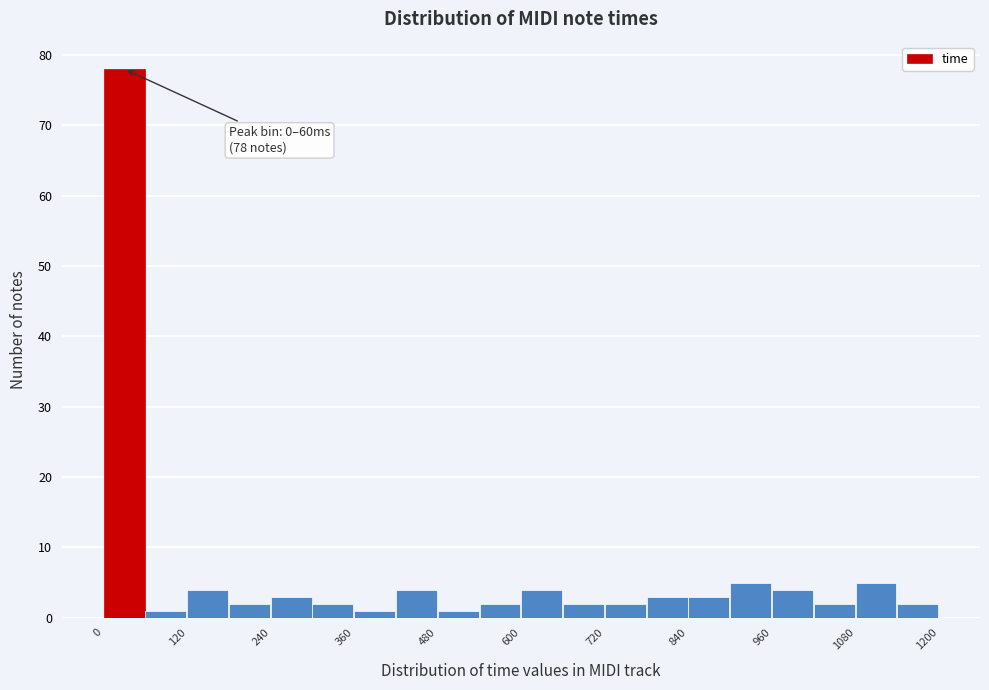

Around what value on the x-axis is the tallest bar? Give the approximate position of its centre, as read against the axis.

20